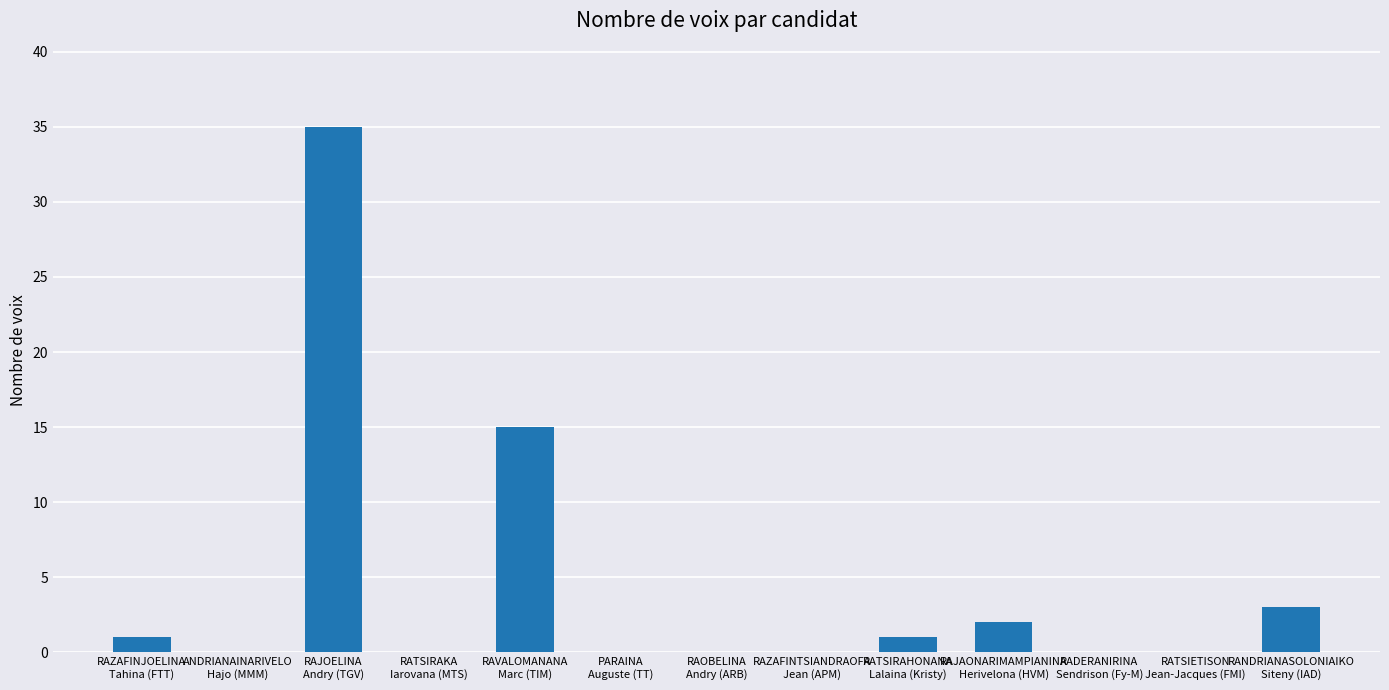

What is the change in value from RAZAFINTSIANDRAOFA
Jean (APM) to RAJAONARIMAMPIANINA
Herivelona (HVM)?

+2